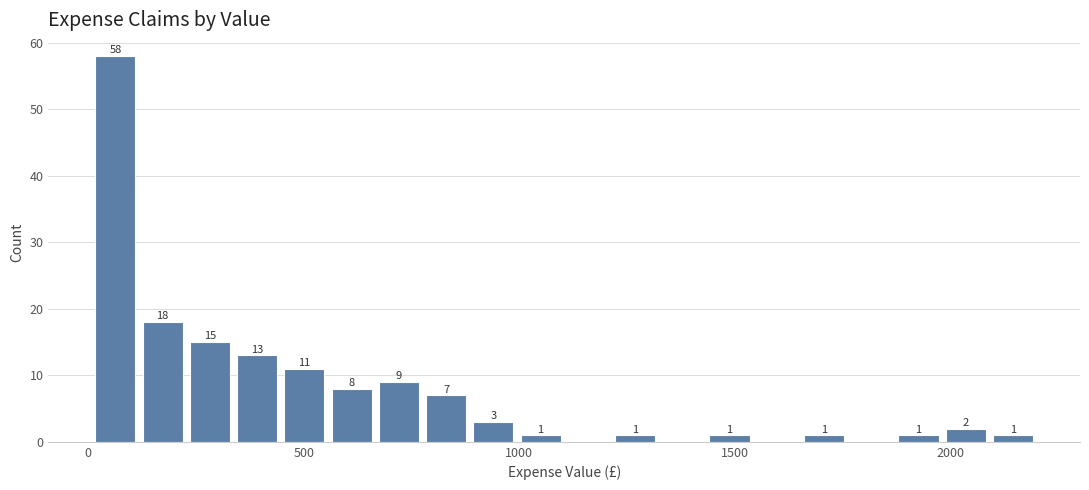

Read against the x-axis, roughly where is the centre of the tallest bar?

50